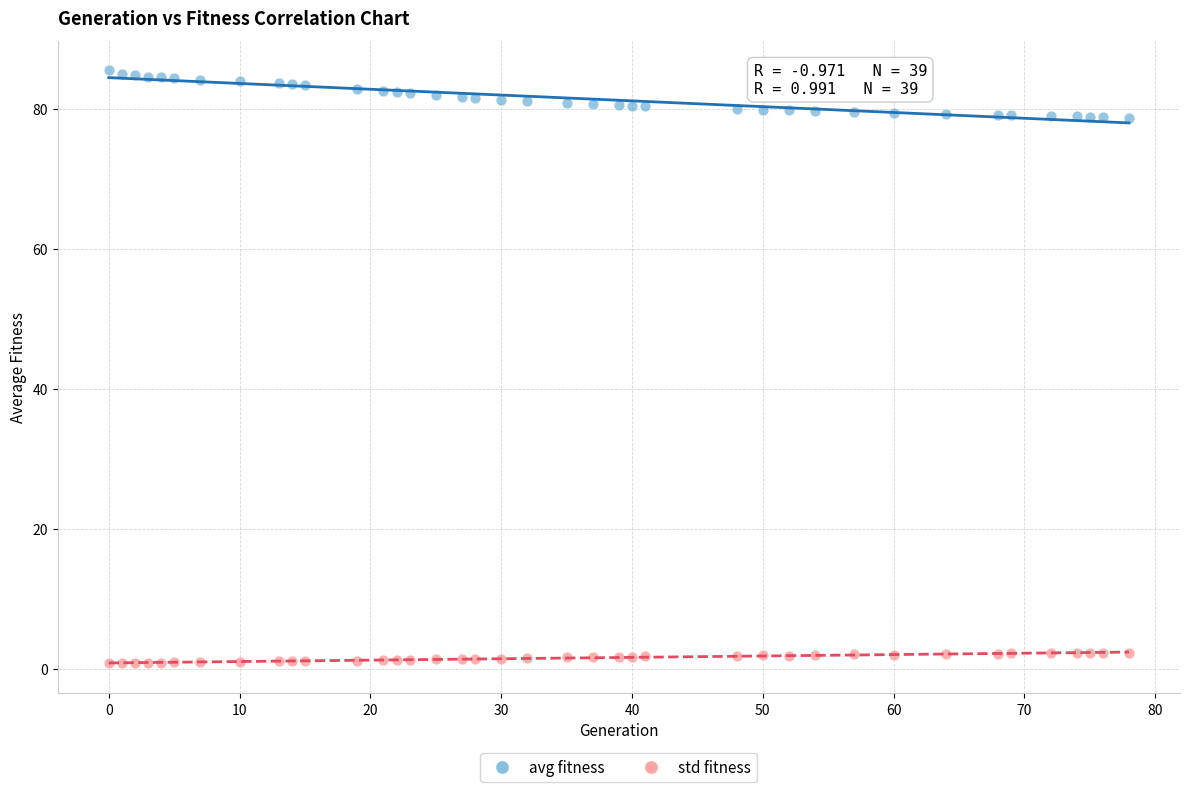

Which series reaches the maximum Y coordinate?

avg fitness